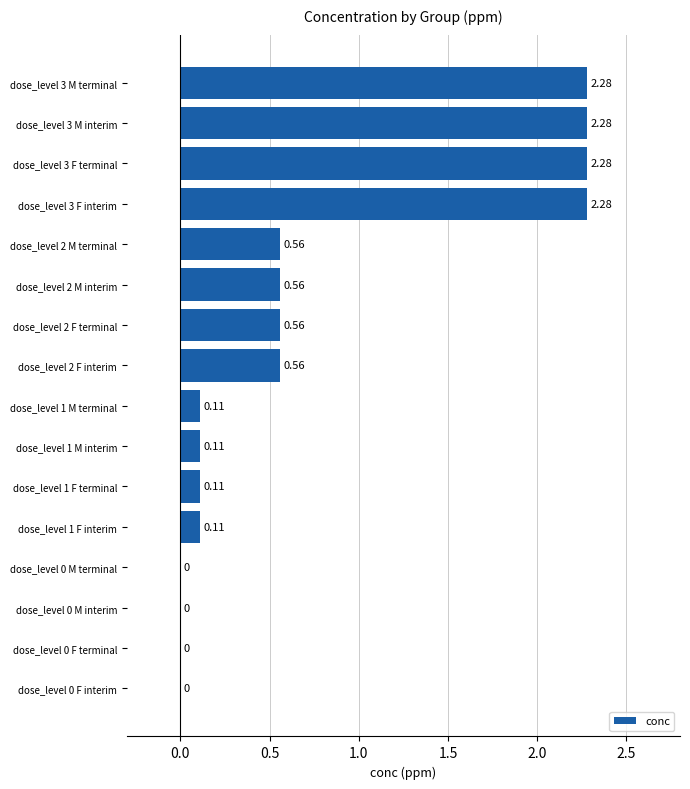

Approximately how many times larger is the value at dose_level 3 M interim compared to dose_level 3 F interim?

1.0